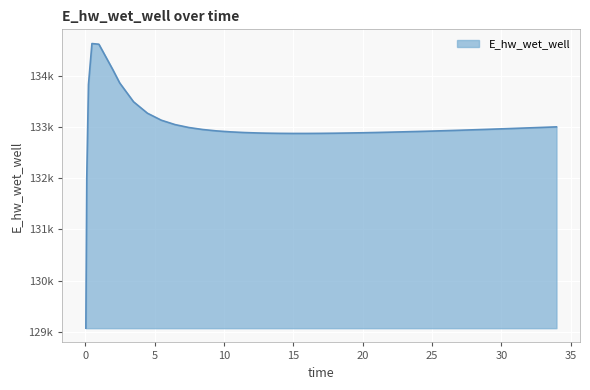

What is the difference between the maximum and minimum values?

5557.7